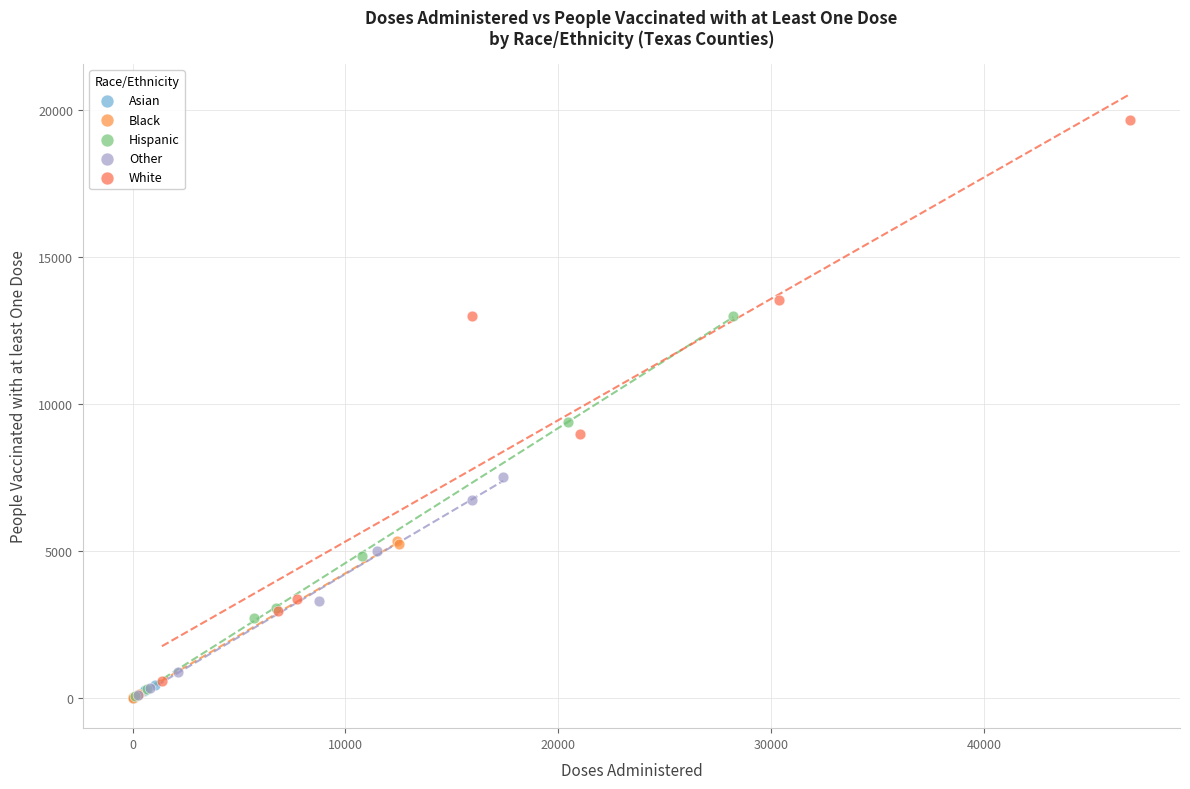

What are all the series names shown in the legend?

Asian, Black, Hispanic, Other, White